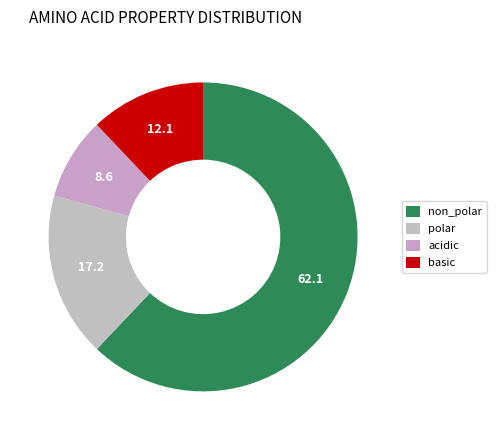

True or false: acidic accounts for 9% of the total.

True